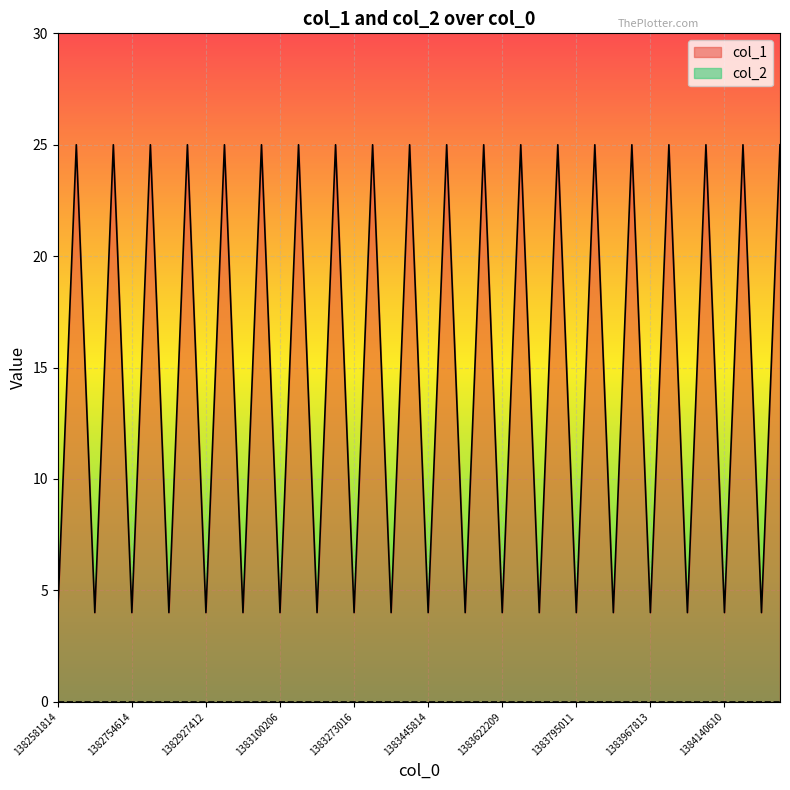

How many categories are shown in the chart?

40